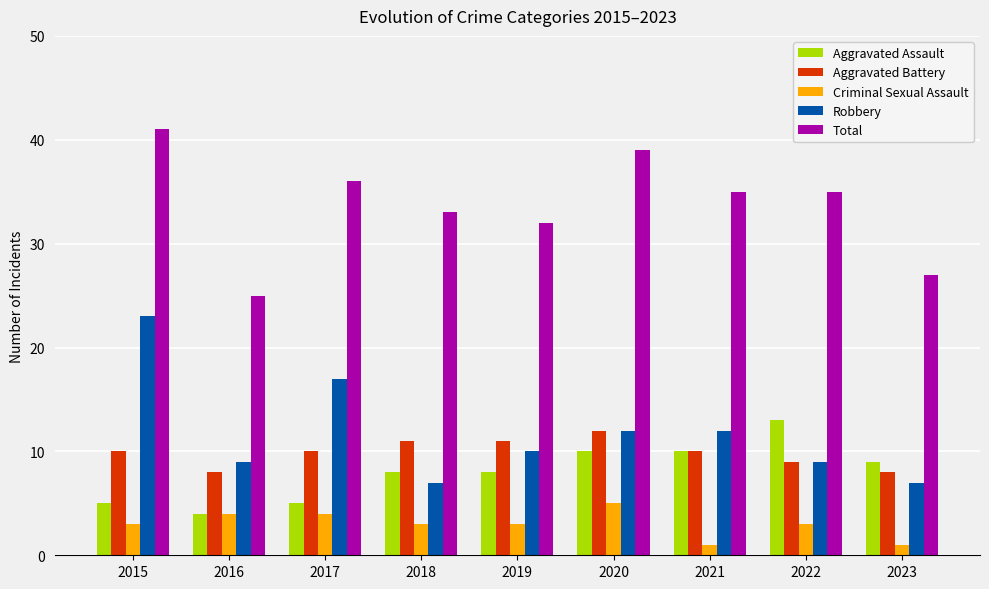

What value does the Aggravated Assault series have at 2015?

5